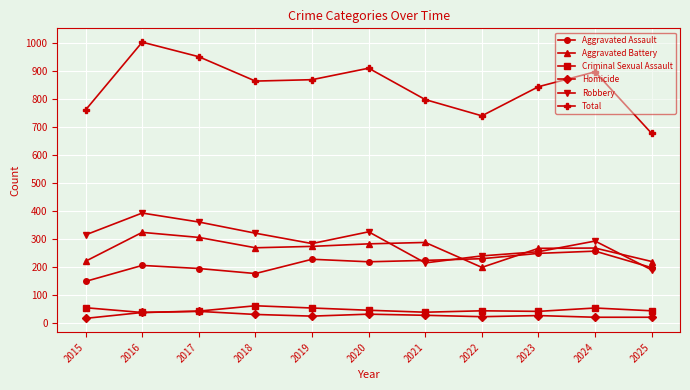

What is the greatest value displayed?

1004